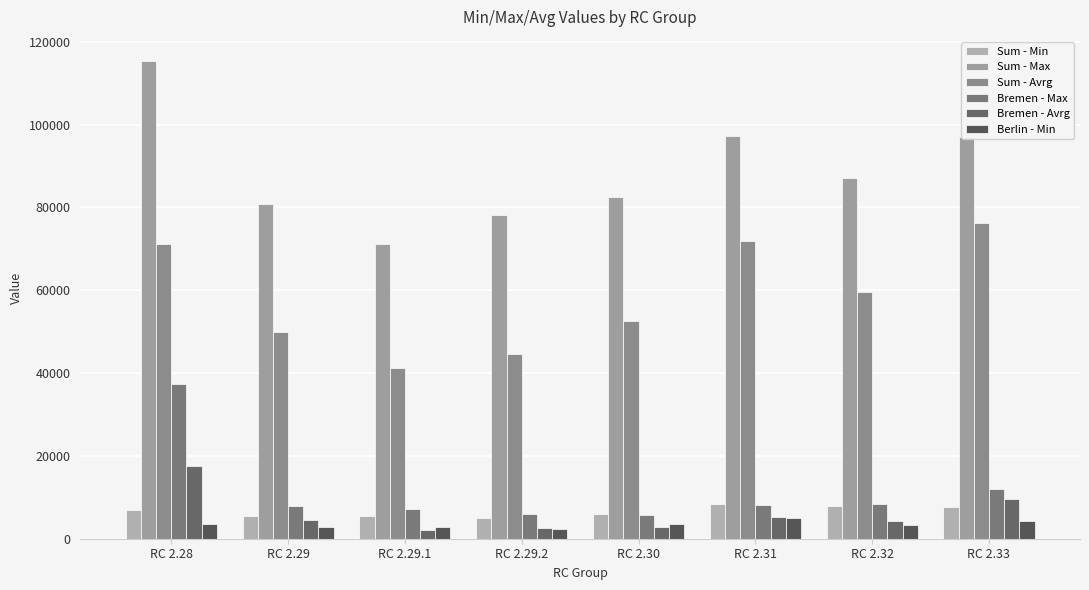

What is the difference between the maximum and second lowest values in the Sum - Min series?

2903